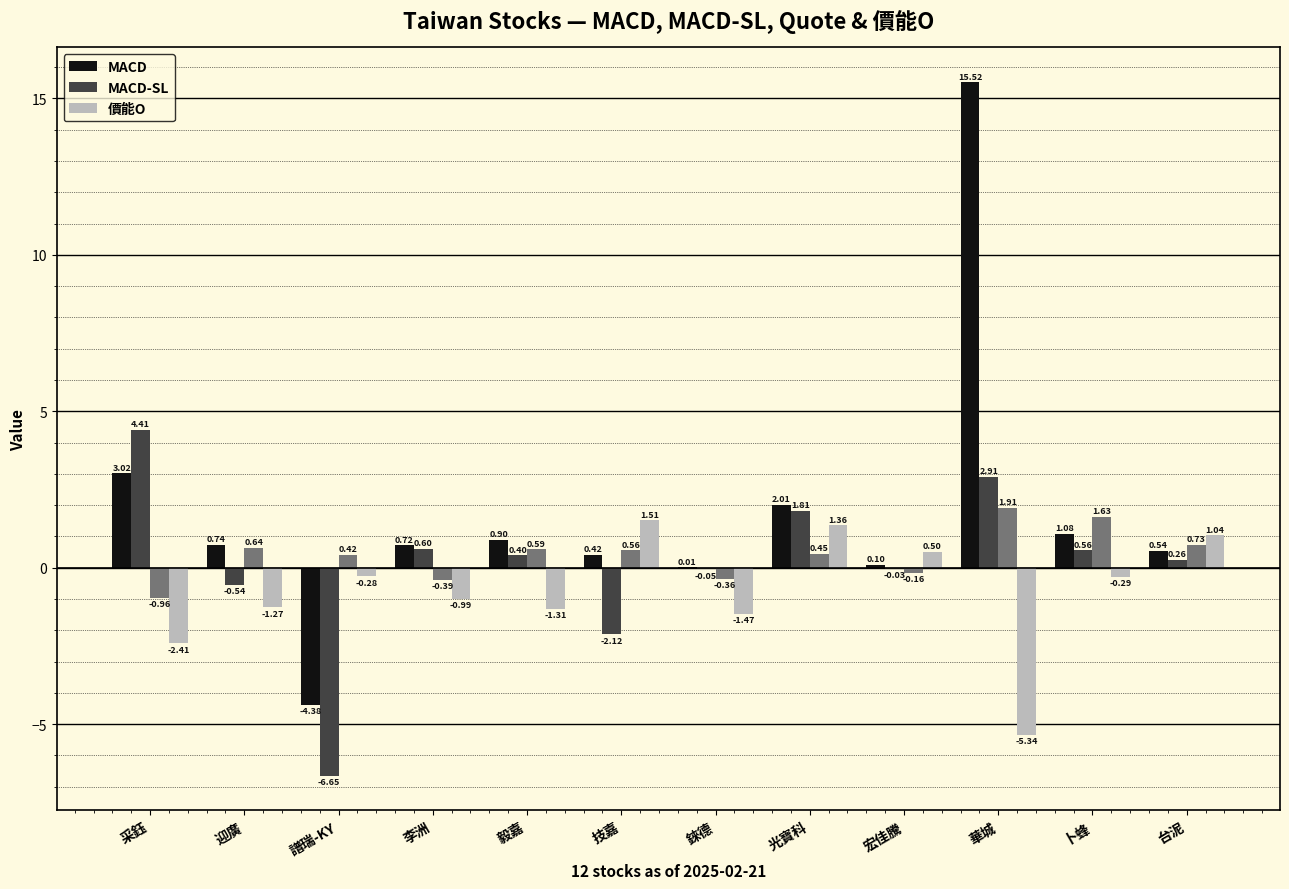

What position from the right is 華城?

3